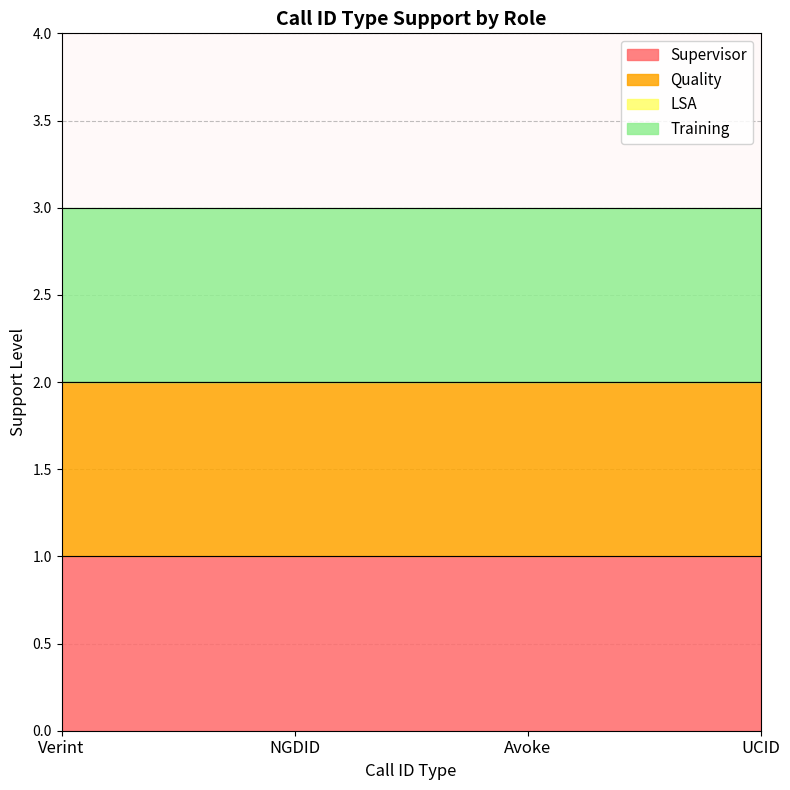

Reading right to left, extract all data points from this chart.

Supervisor: UCID=1	Avoke=1	NGDID=1	Verint=1
Quality: UCID=1	Avoke=1	NGDID=1	Verint=1
LSA: UCID=0	Avoke=0	NGDID=0	Verint=0
Training: UCID=1	Avoke=1	NGDID=1	Verint=1